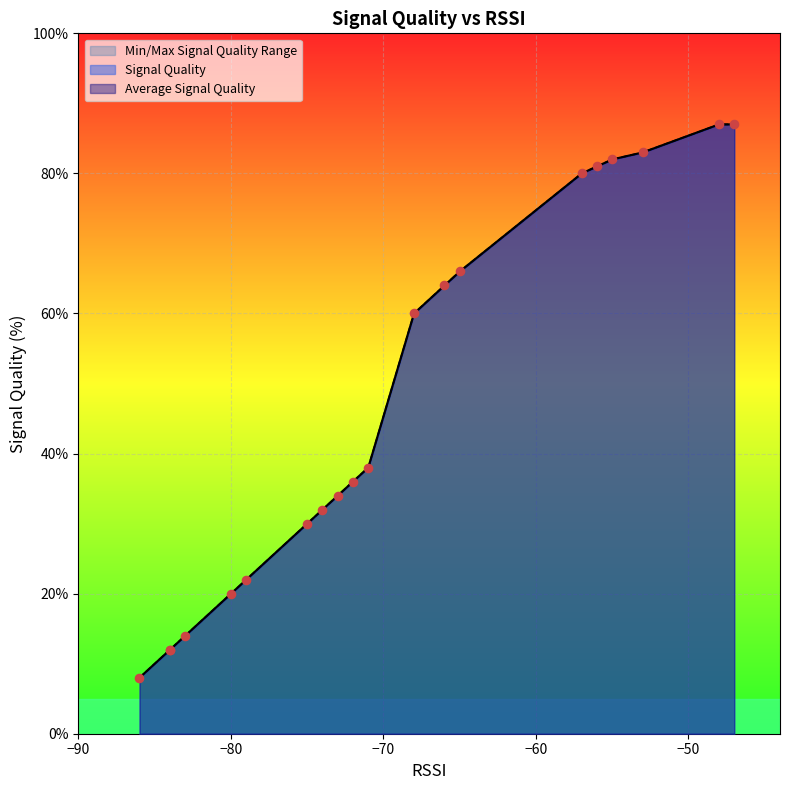

Which series has the largest Y range (max minus min)?

Signal Quality